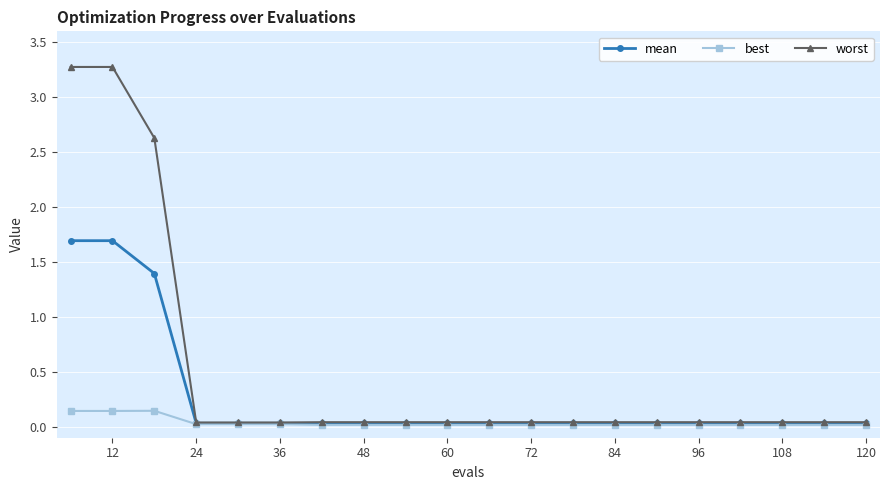

Which series has the widest spread of values?

worst